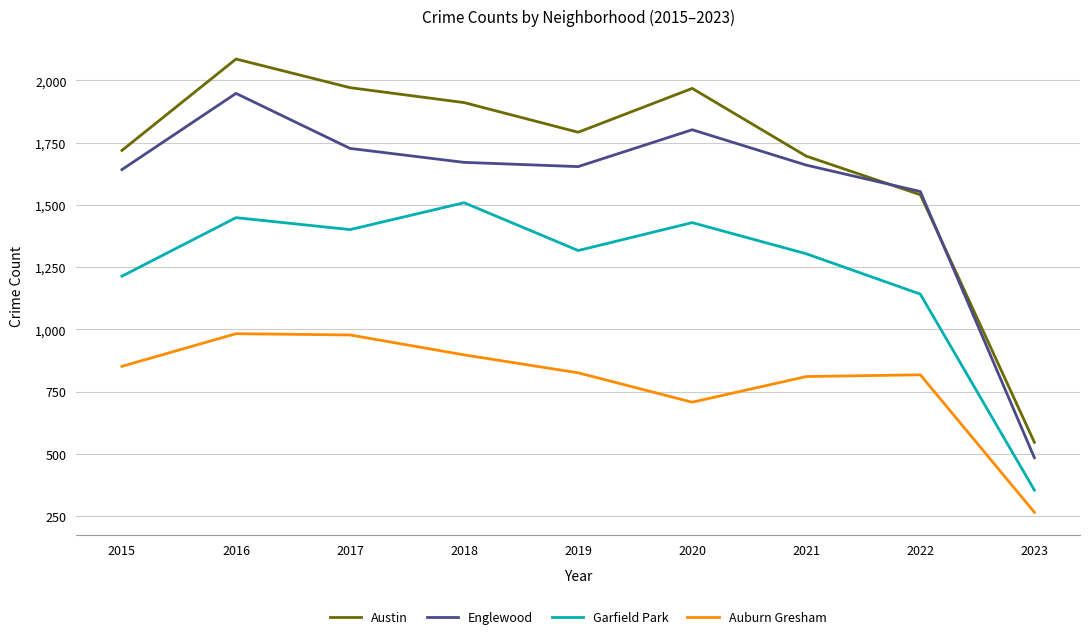

What is the minimum value shown in the chart?

266